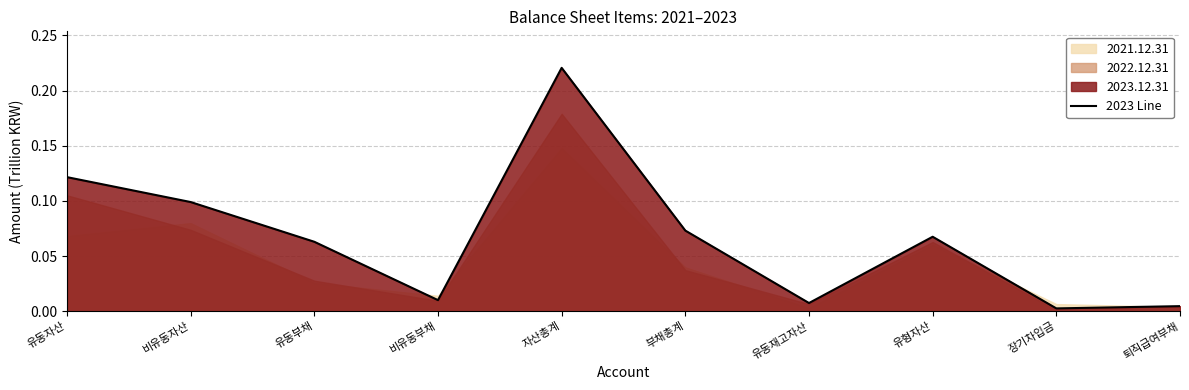

True or false: the data shows 0.1 at 유동자산.

True